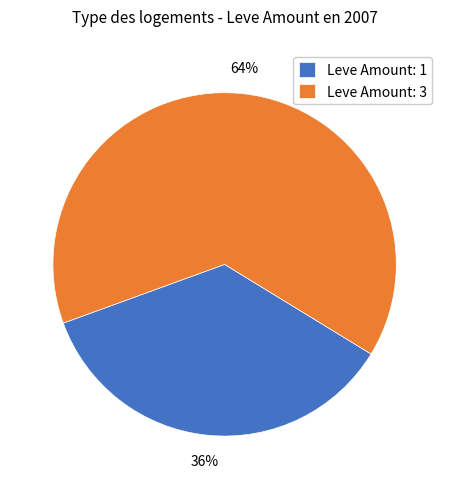

Is it true that Leve Amount: 3 is 64% of the pie?

True